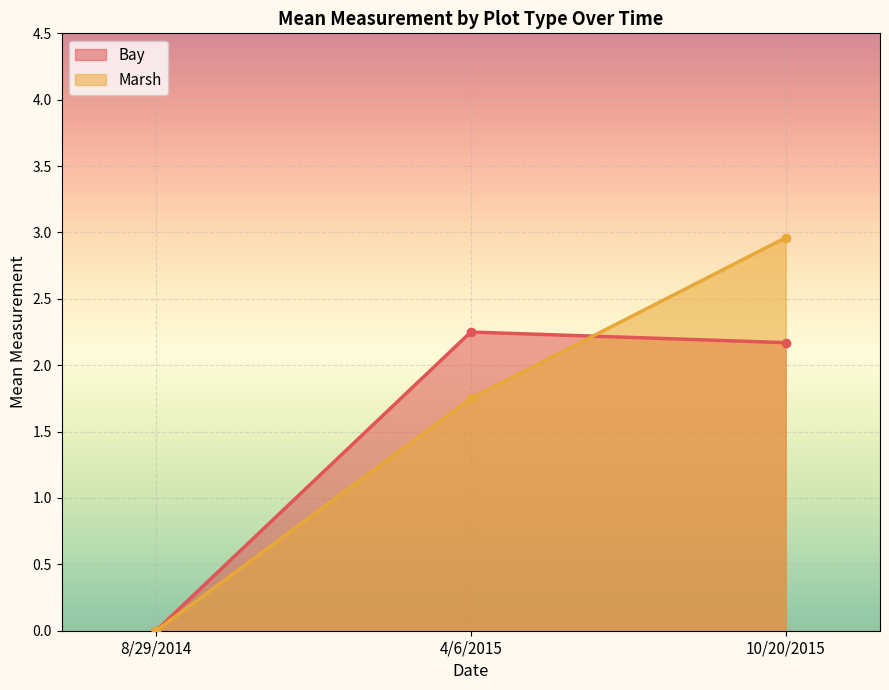

The Bay series shows 1.9 at 4/15/2016. True or false?

False